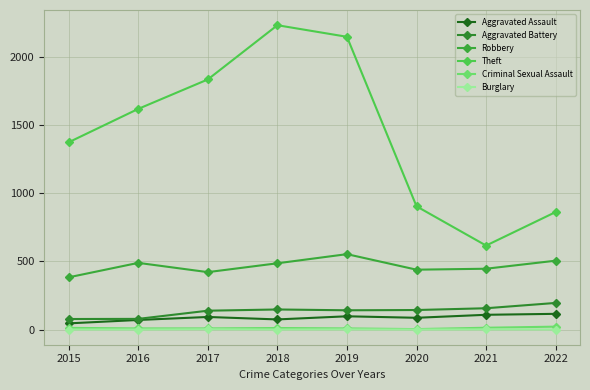

How many categories are shown in the chart?

8